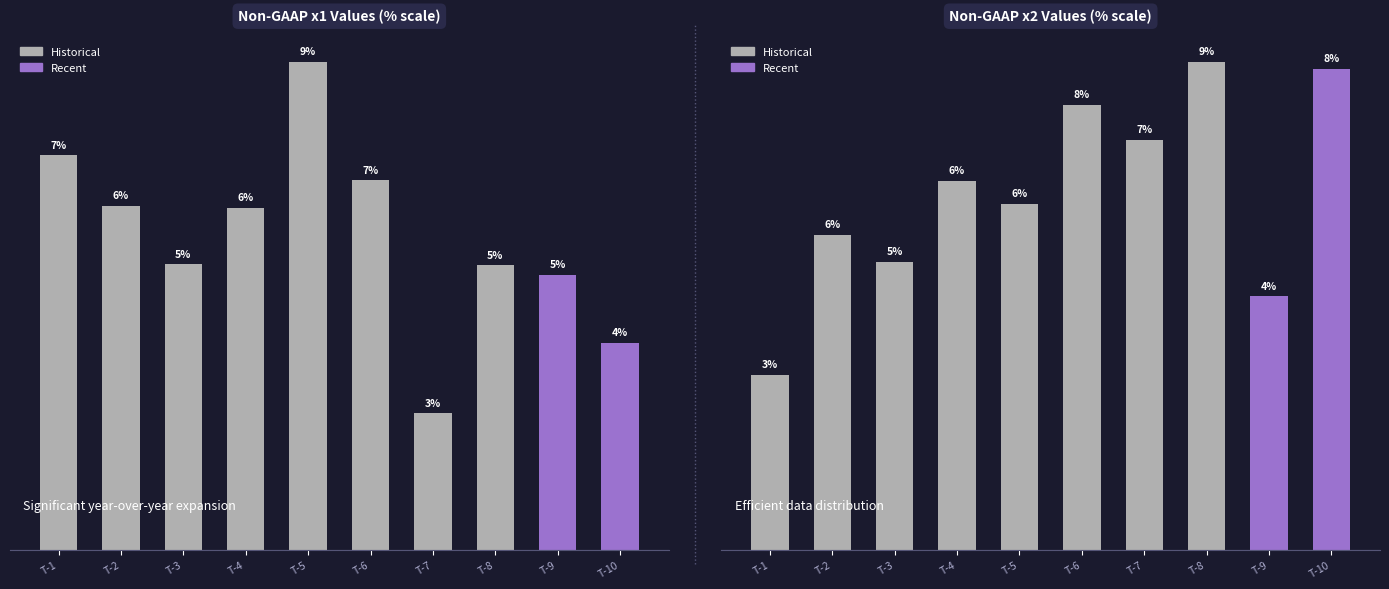

At T-1, list the series in order from smallest to largest.

x2, x1